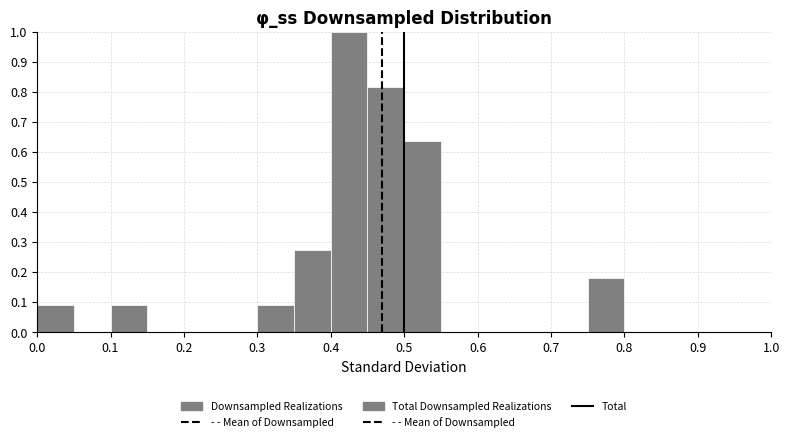

How tall is the bar that spans 0.45 to 0.50 on the x-axis? The values are not printed on the chart, so give them approximately, as read against the axis.

0.82